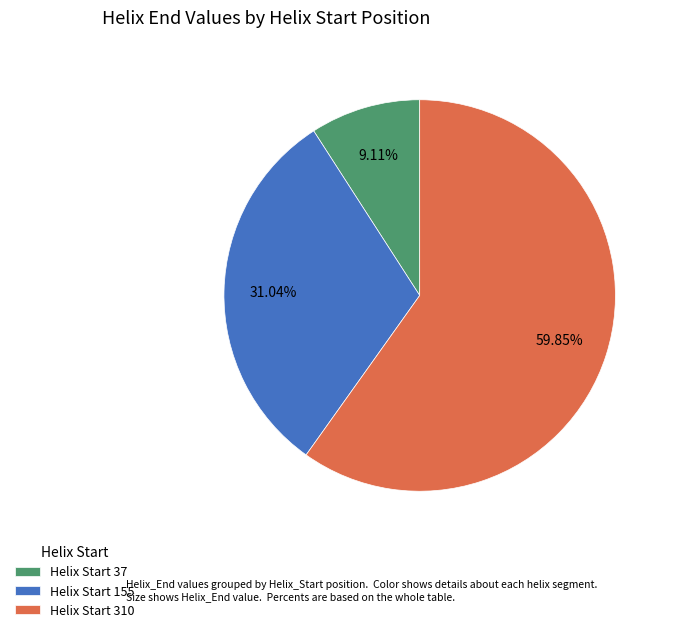

Is there a majority slice in this chart?

Yes